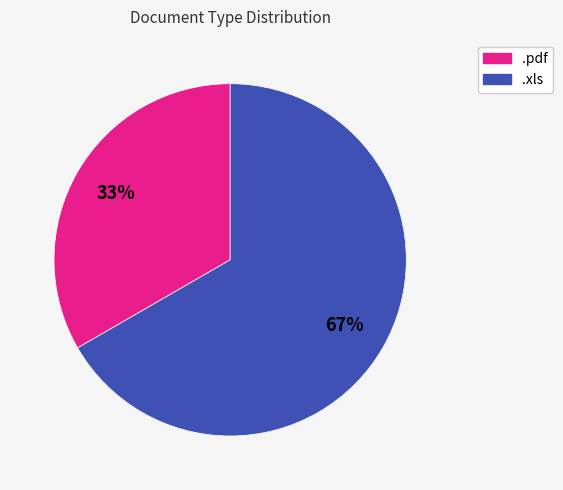

Which slice is the largest?

.xls